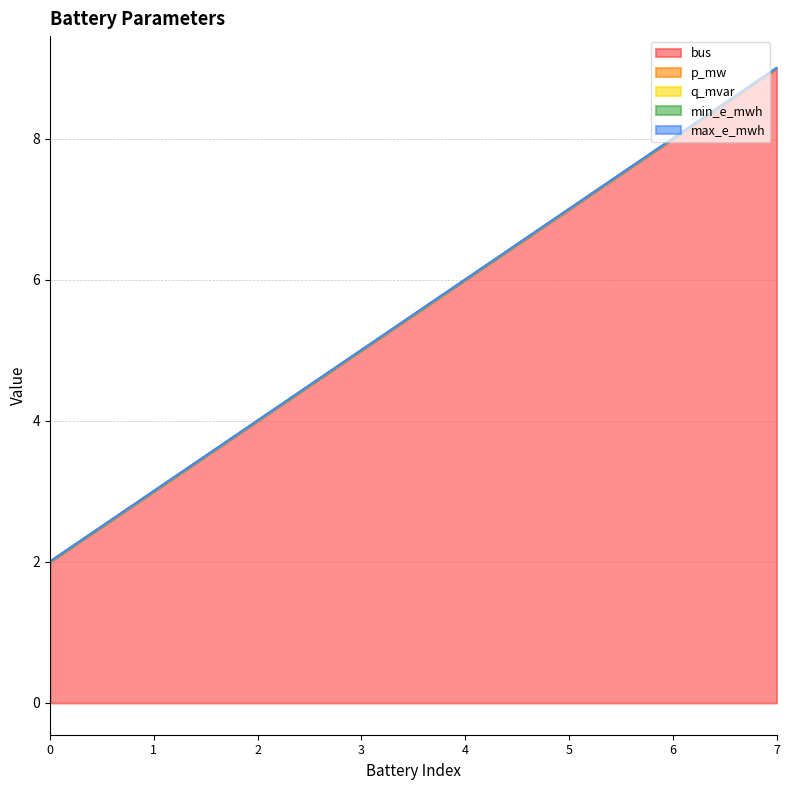

True or false: q_mvar and p_mw intersect in this chart.

False